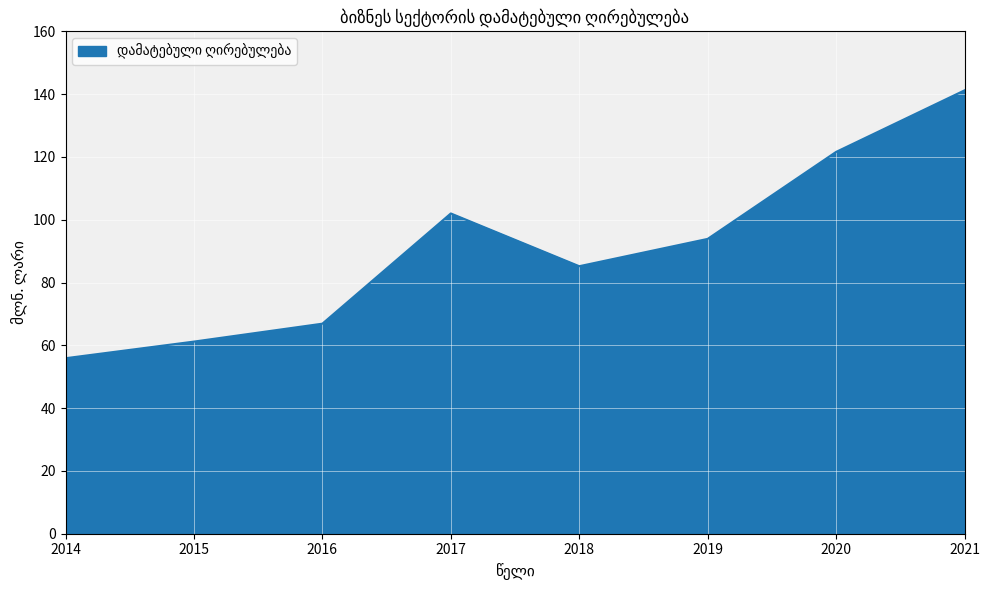

Count the number of categories in the chart.

8